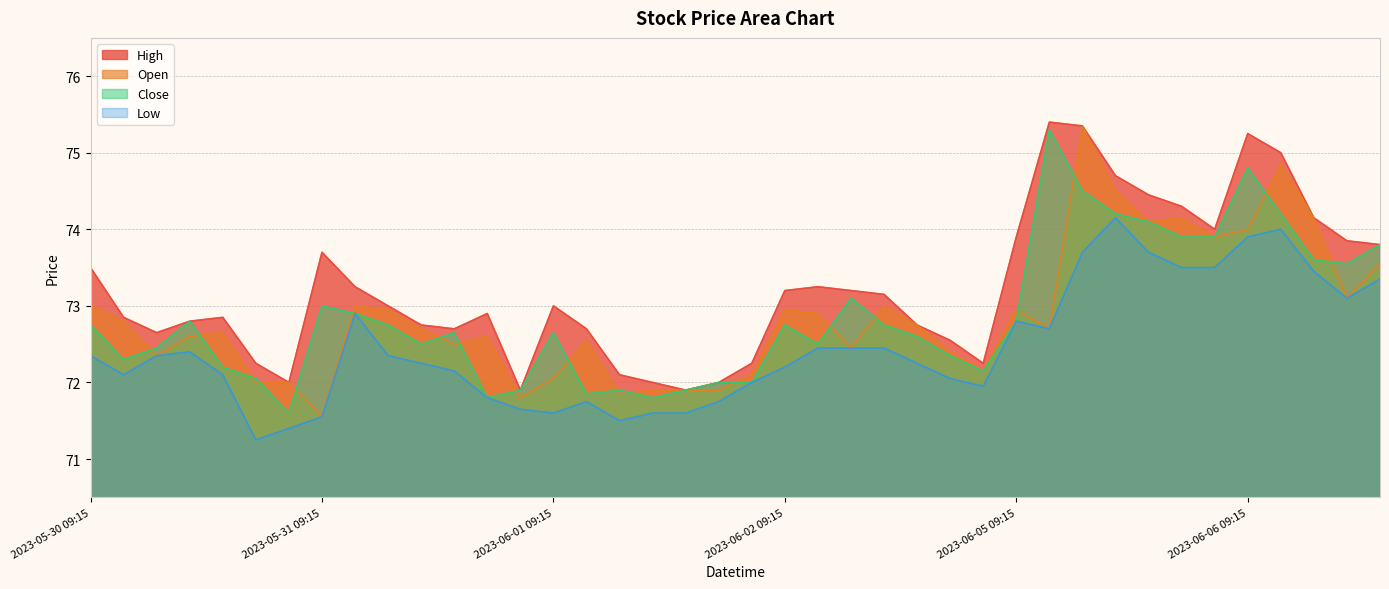

Between 2023-05-31 15:15 and 2023-06-06 10:15, which is larger?

2023-06-06 10:15